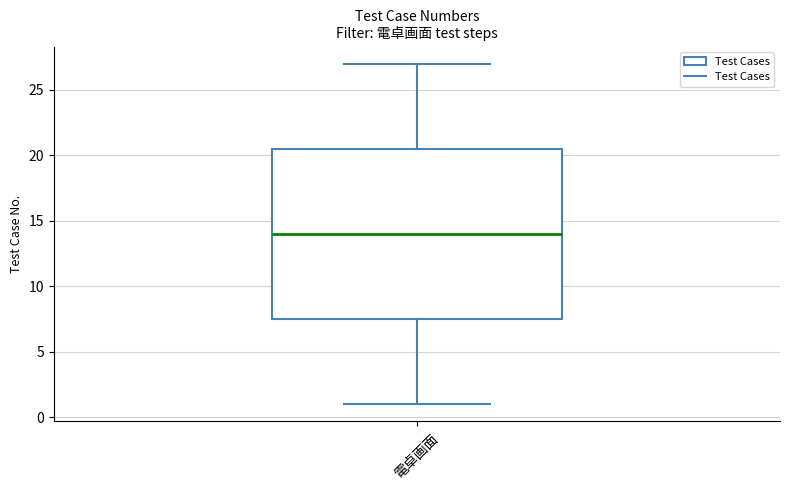

Transcribe this box plot: give where the median line is, the range the box spans, and where the two whiskers end, as read against the y-axis. The values are not printed on the chart, so give them approximately, as read against the axis.

median 14.0, box 7.5 to 20.5, whiskers 1.0 to 27.0